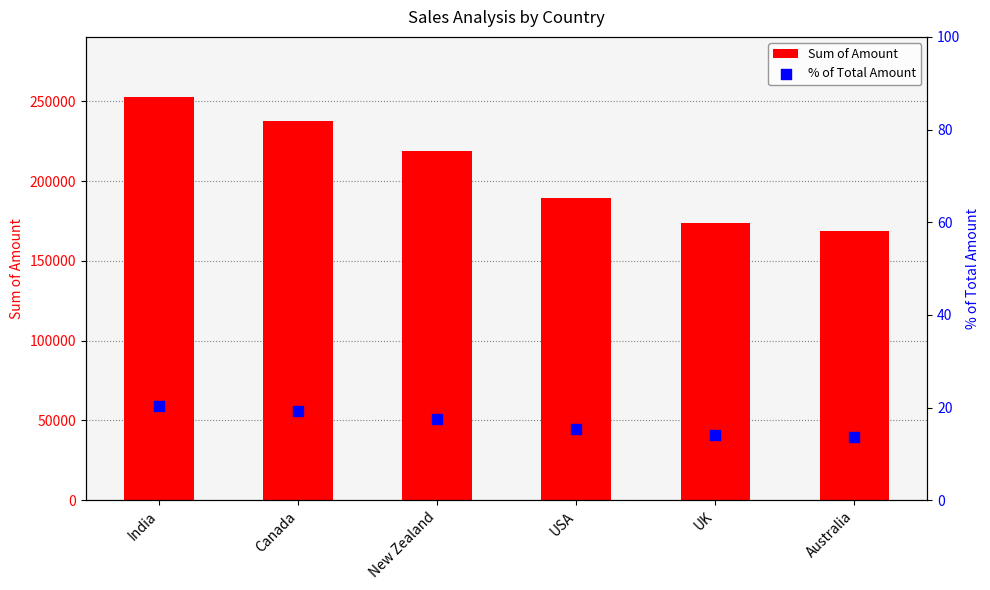

At which category is the sum across all series the highest?

India